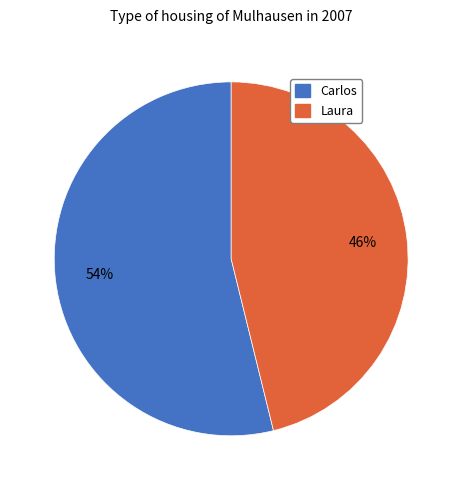

The Carlos slice represents 64% of the pie. True or false?

False